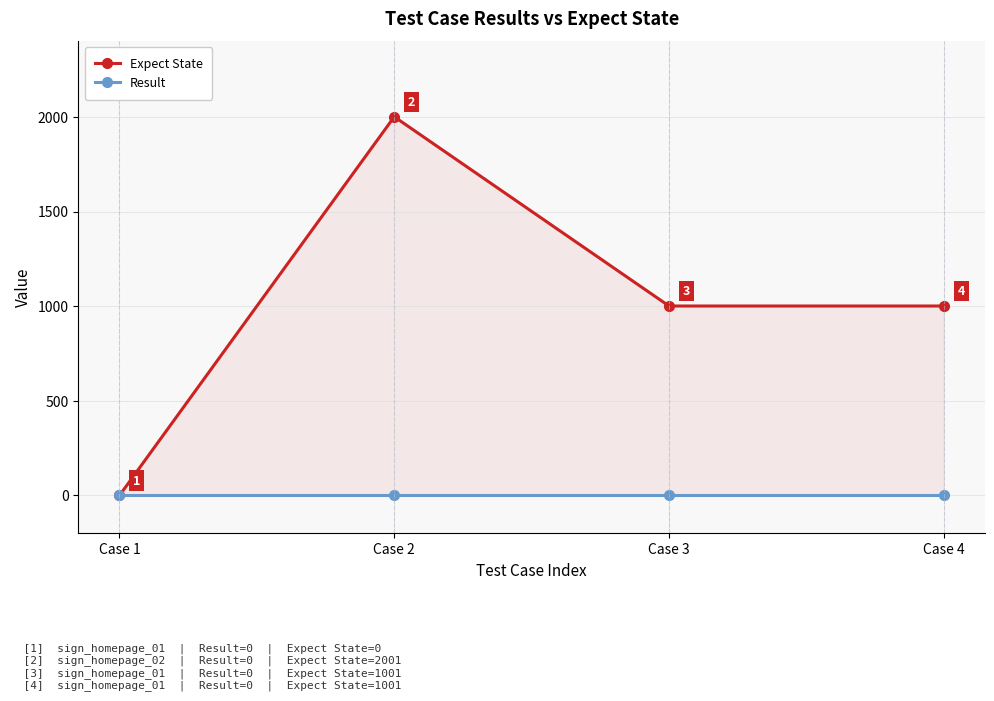

Reading left to right, what are all the values shown in this chart?

Expect State: Case 1=0	Case 2=2001	Case 3=1001	Case 4=1001
Result: Case 1=0	Case 2=0	Case 3=0	Case 4=0